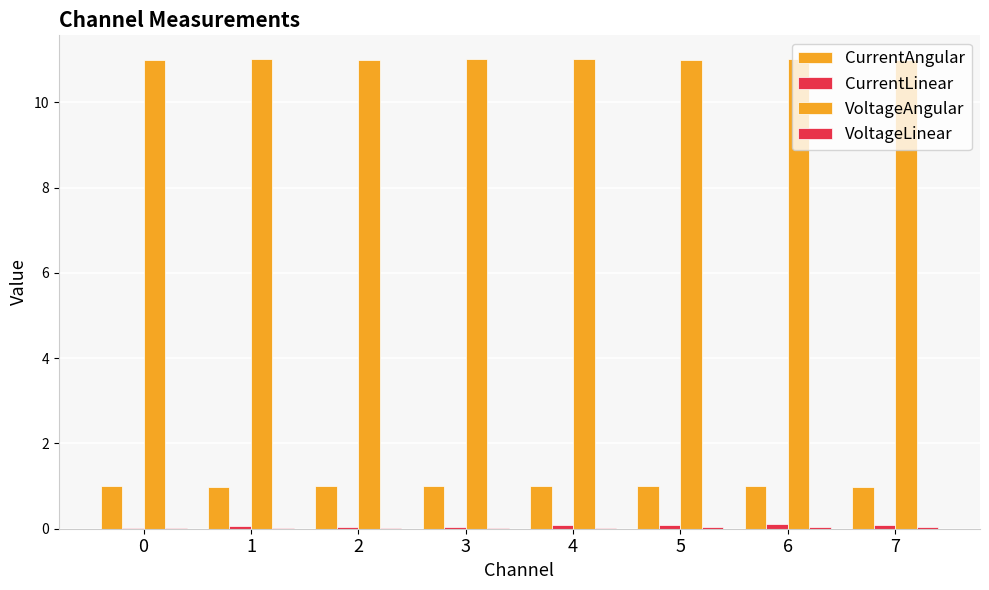

Does the chart contain stacked bars?

No